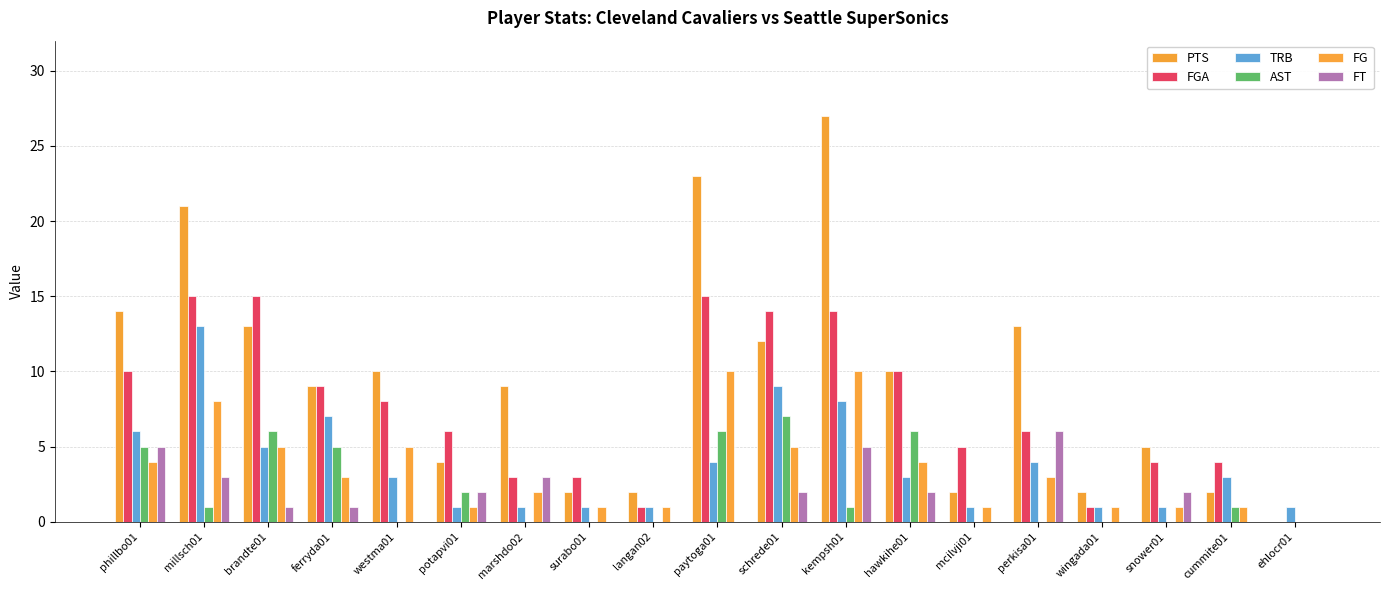

How many data points does each series have?

19